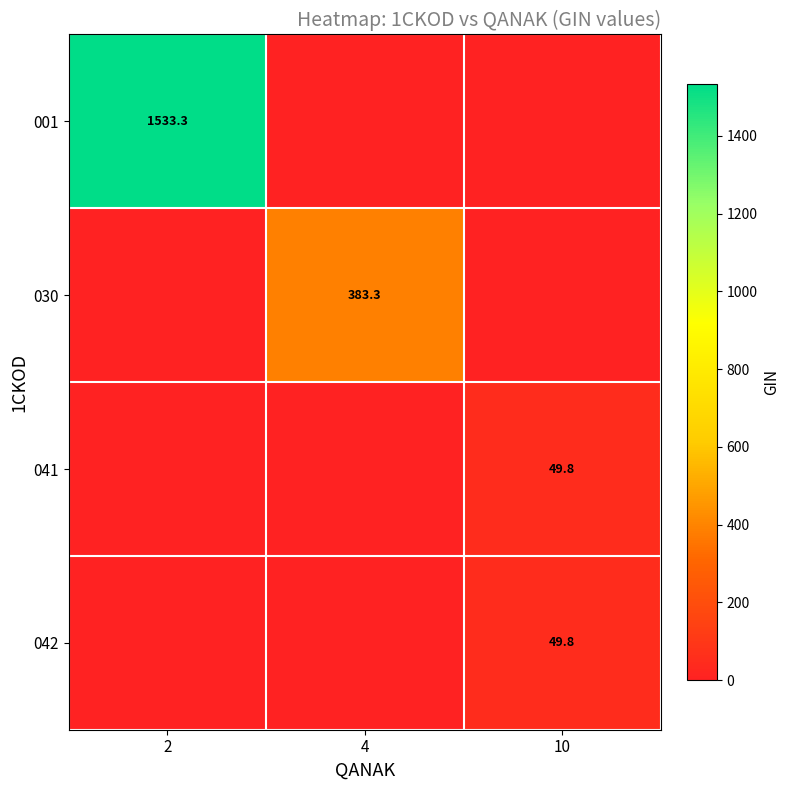

Is it true that 030 equals 516.4 at 4?

False